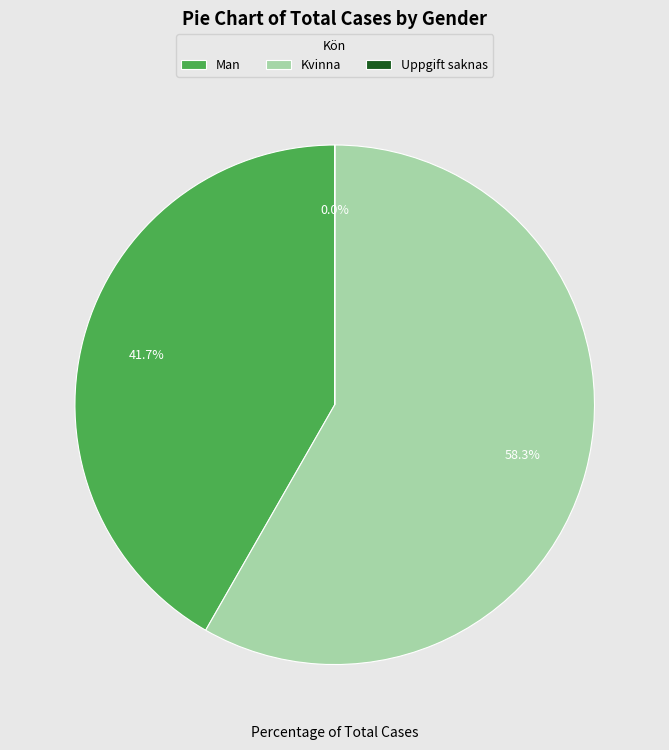

What is the majority slice?

Kvinna